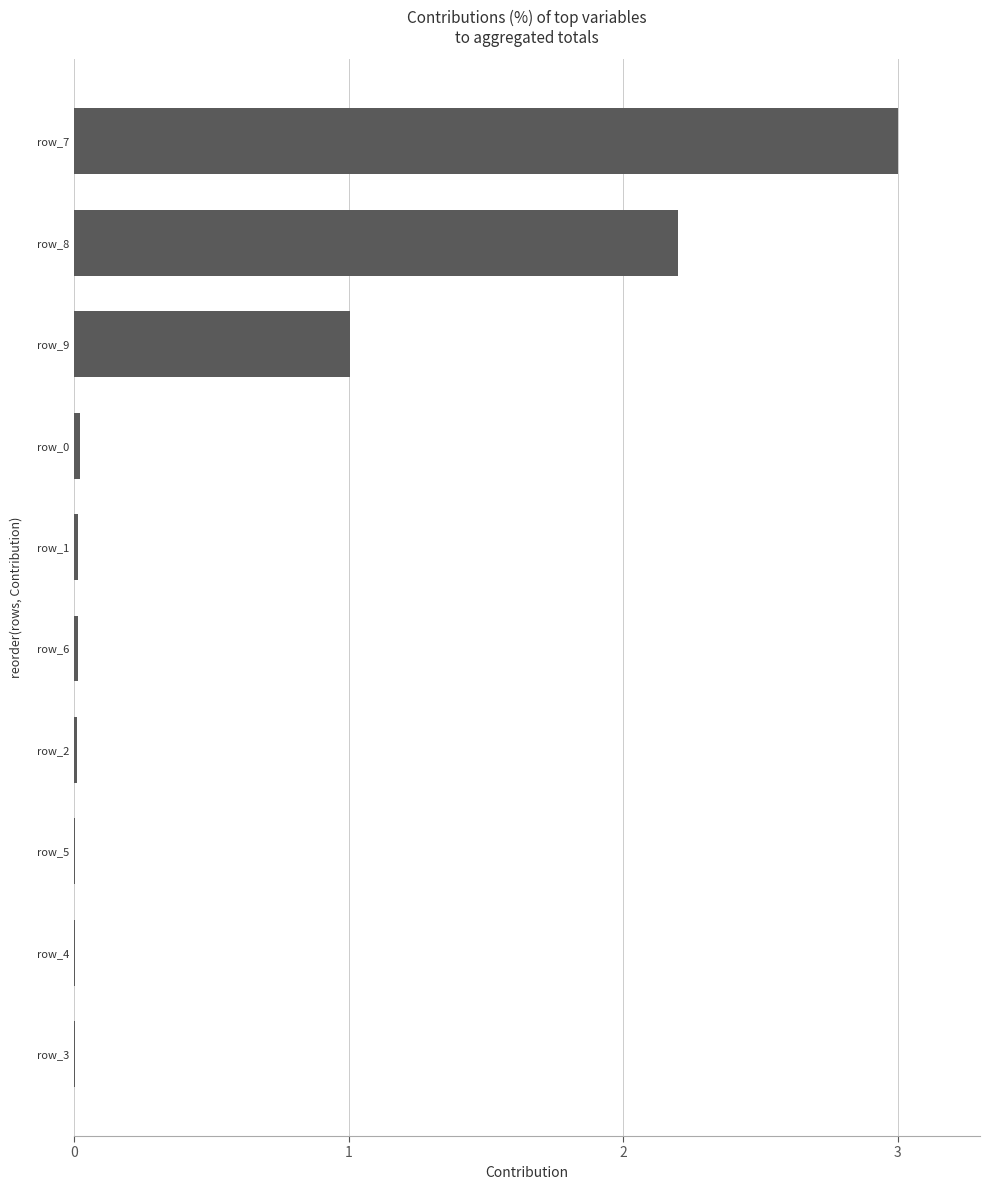

Which label corresponds to the largest value in the chart?

row_7